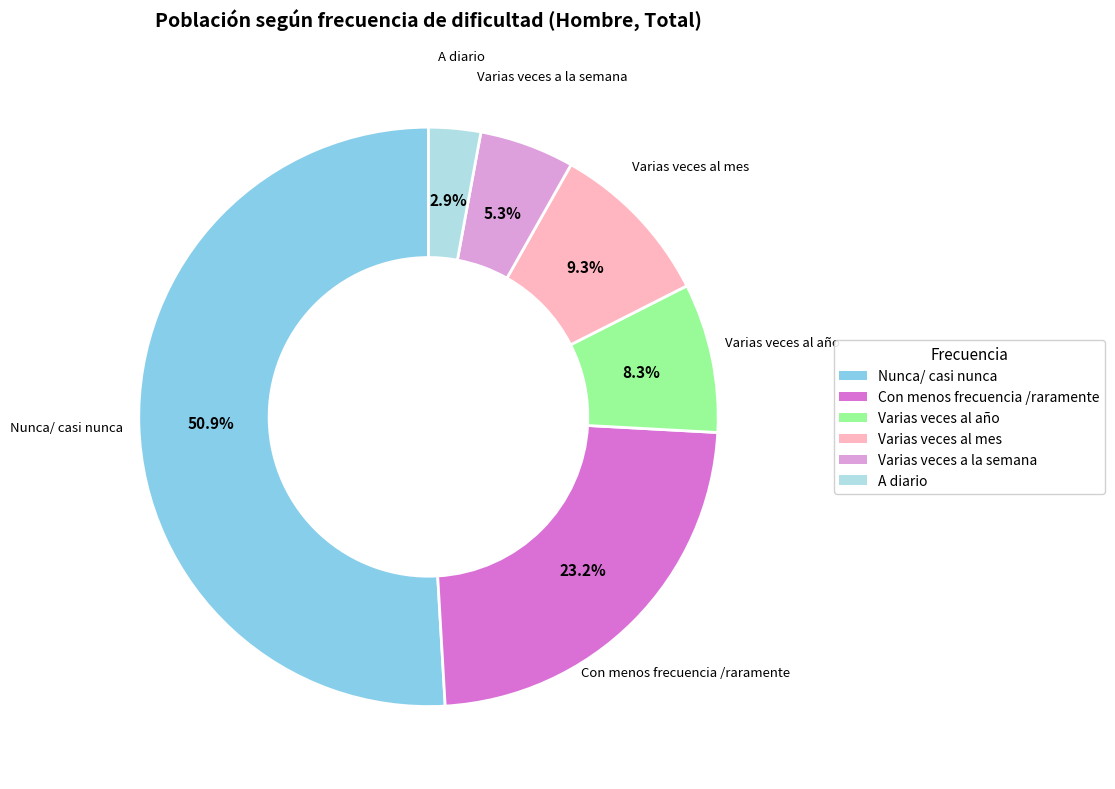

Between Con menos frecuencia /raramente and Varias veces a la semana, which is larger?

Con menos frecuencia /raramente